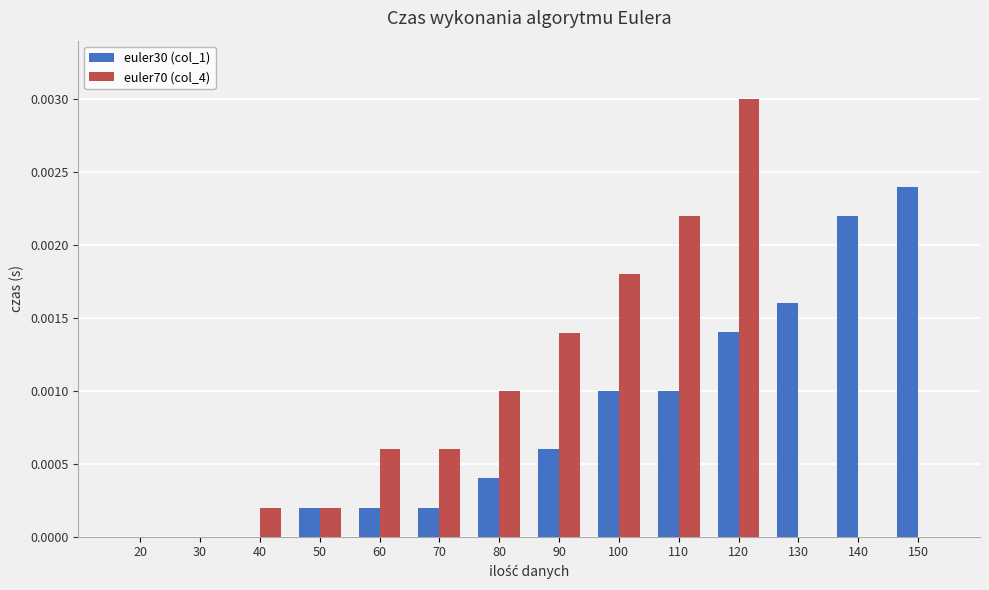

Which series changed the most between 20 and 50?

euler30 (col_1)